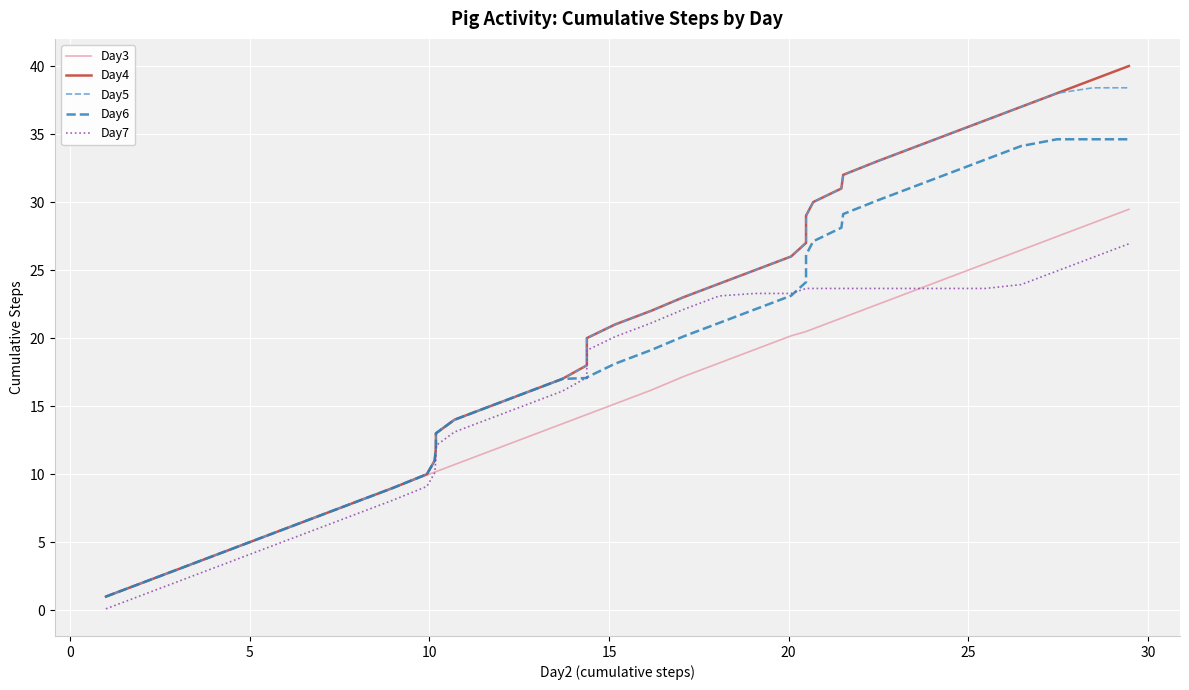

Which series has the largest range (max minus min)?

Day4